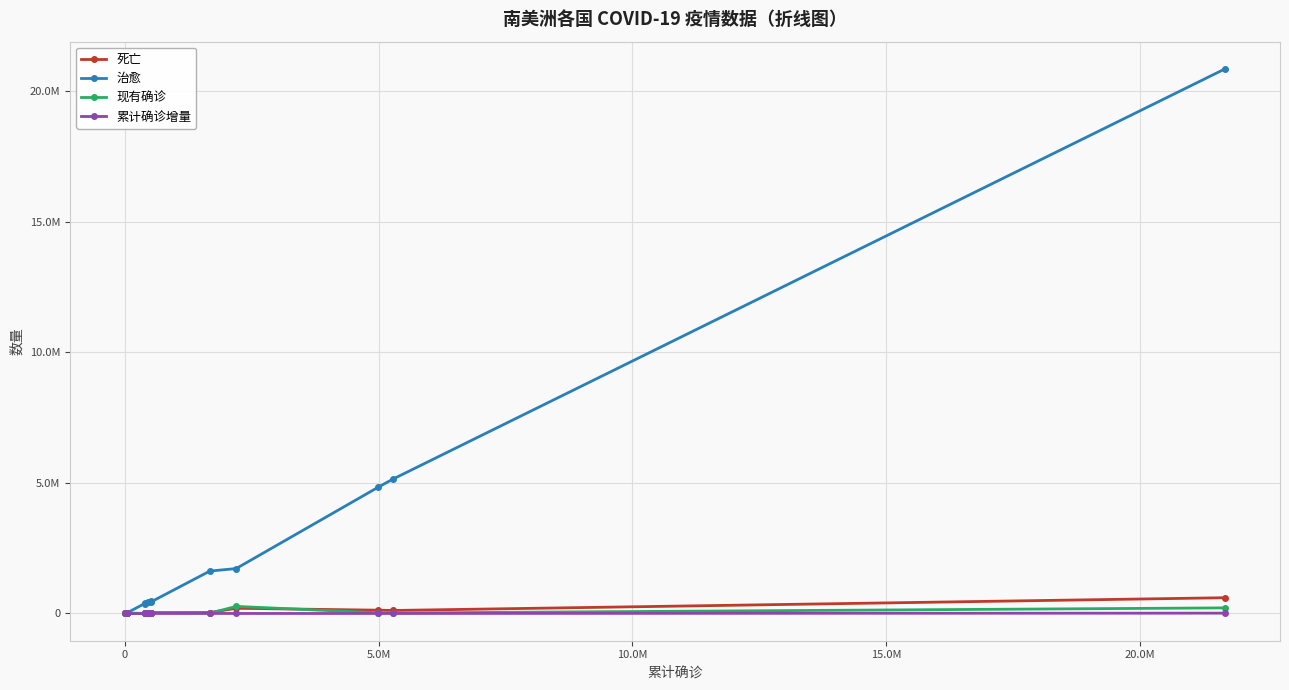

Is this an area chart (filled region under the line)?

No